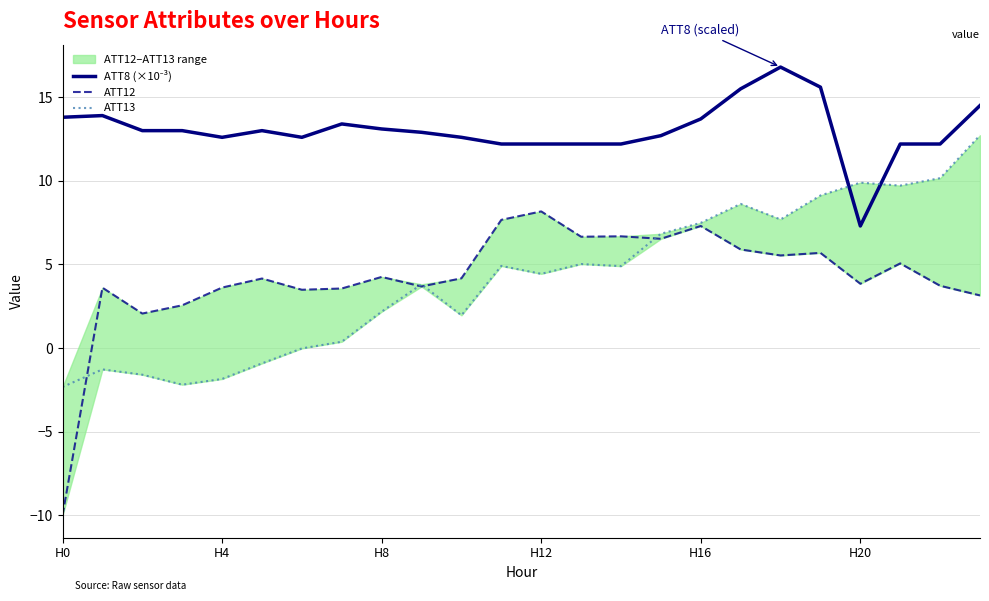

What is the difference between the ATT12 values at 6 and 16?

3.8